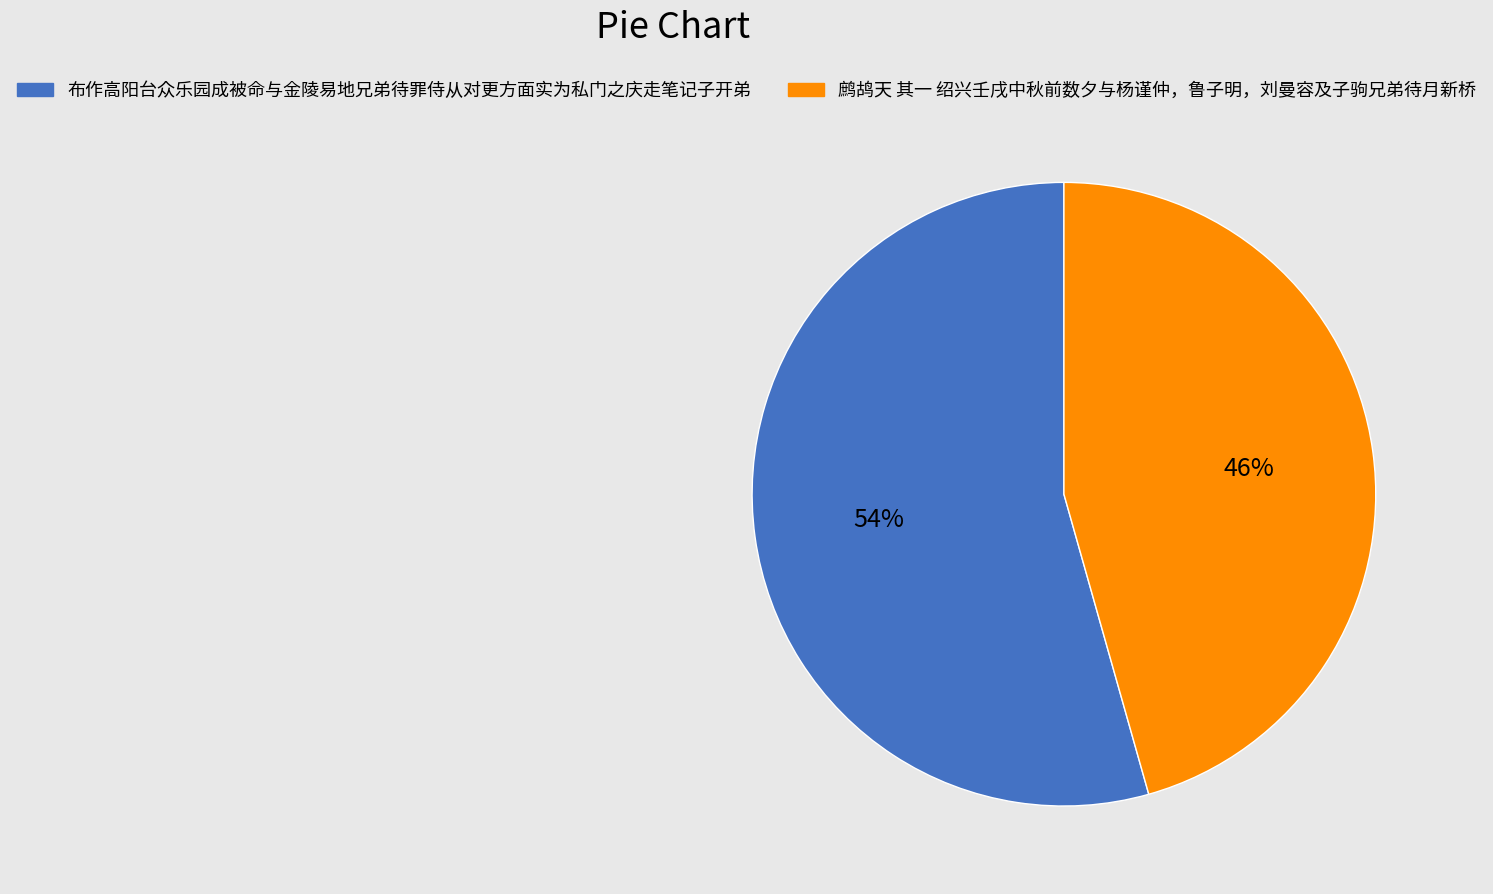

How many segments does this pie chart have?

2